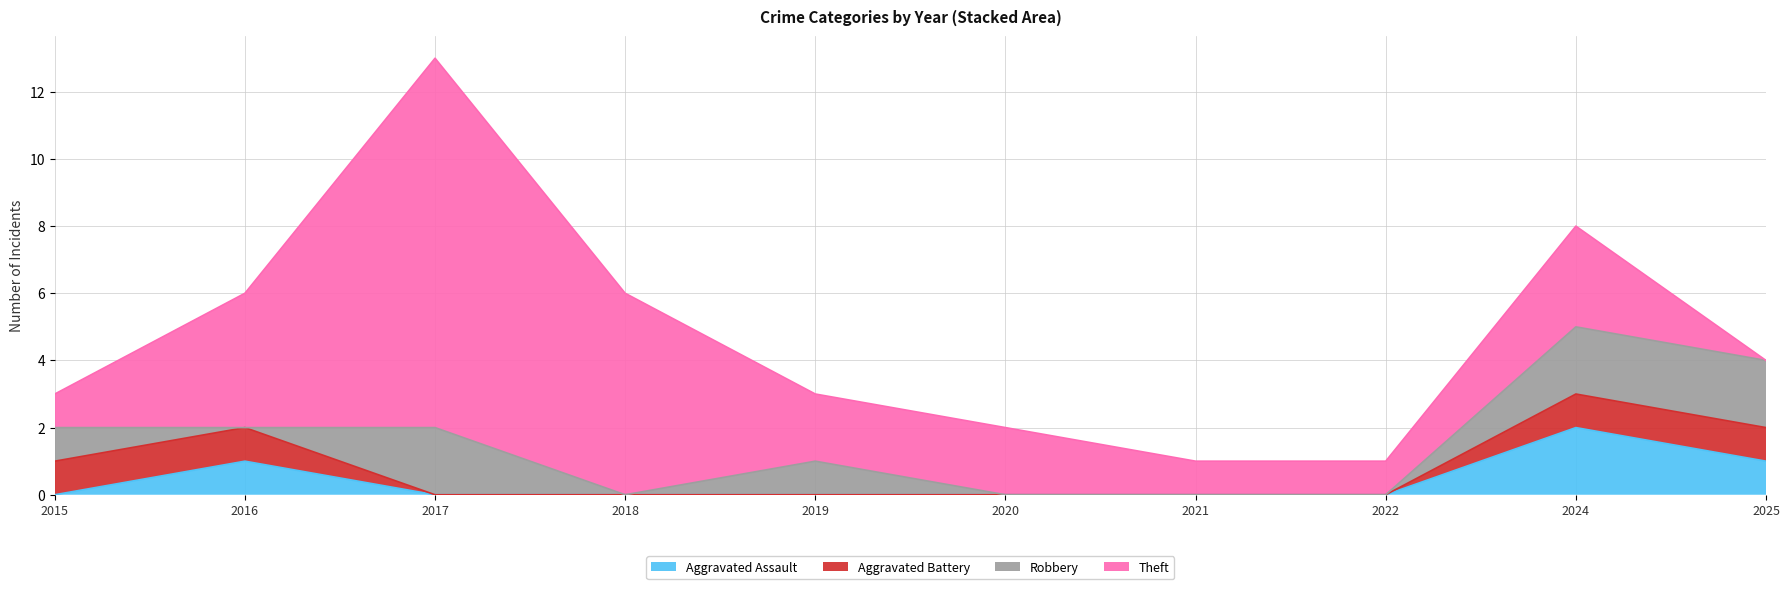

Which series has the largest total across all categories?

Theft